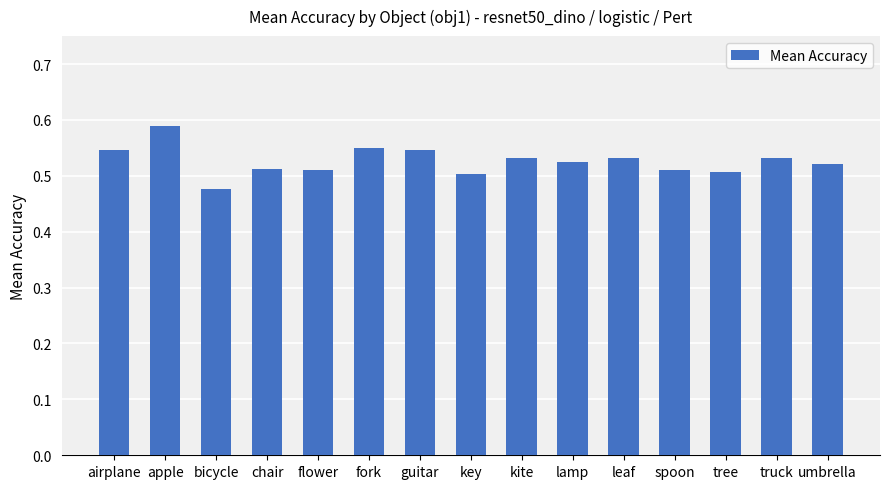

What is the label of the 3rd bar from the right?

tree